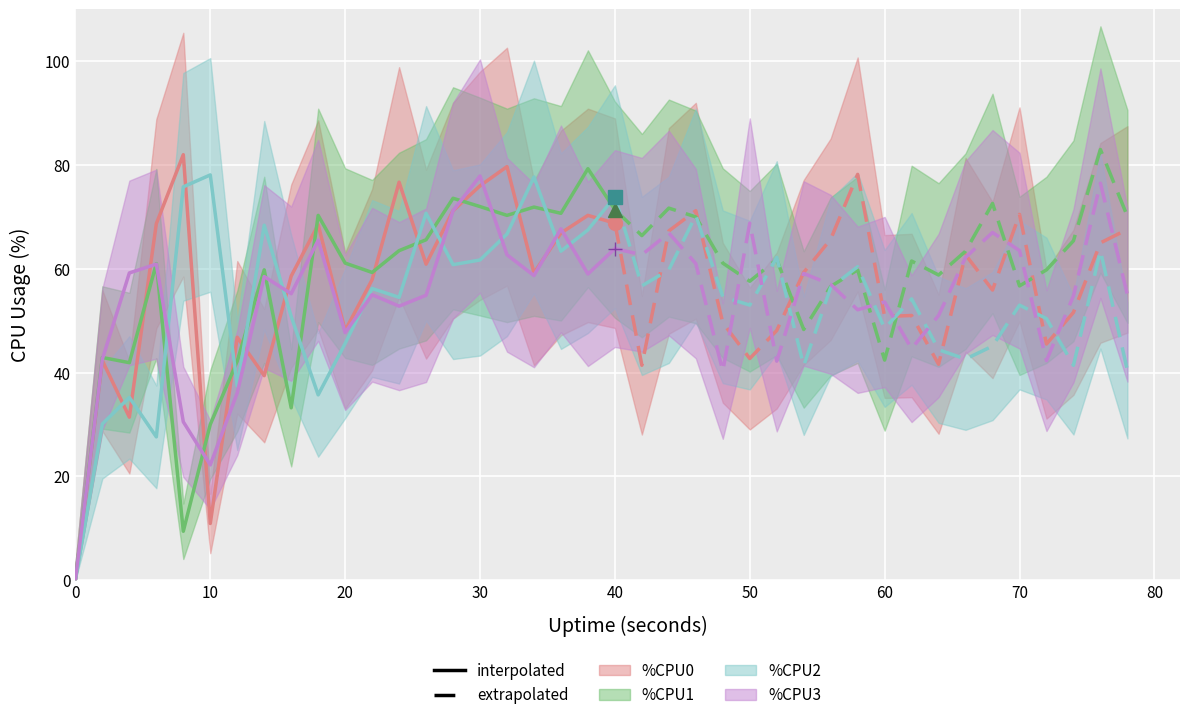

How many interior local valleys does the %CPU2 series have?

12